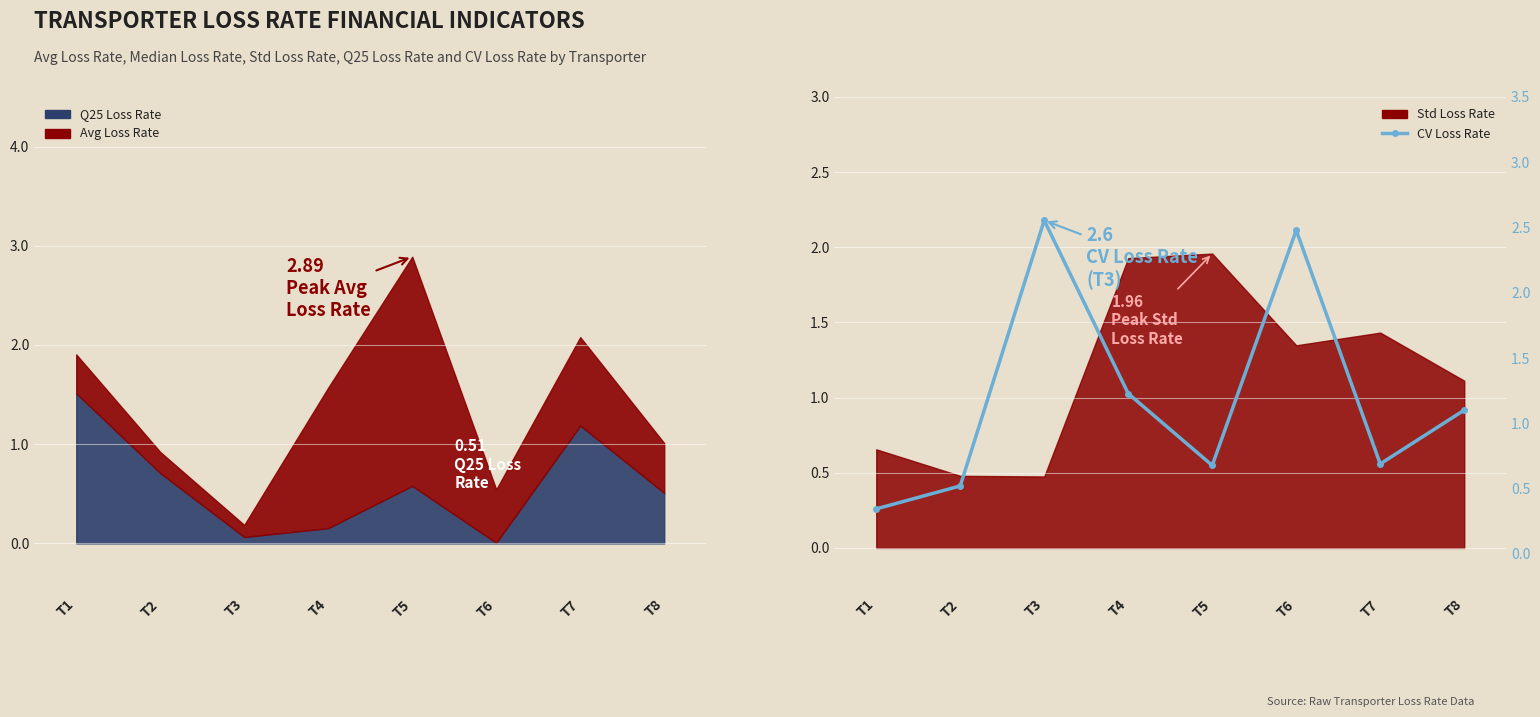

At which category does the chart reach its minimum across all series?

T1